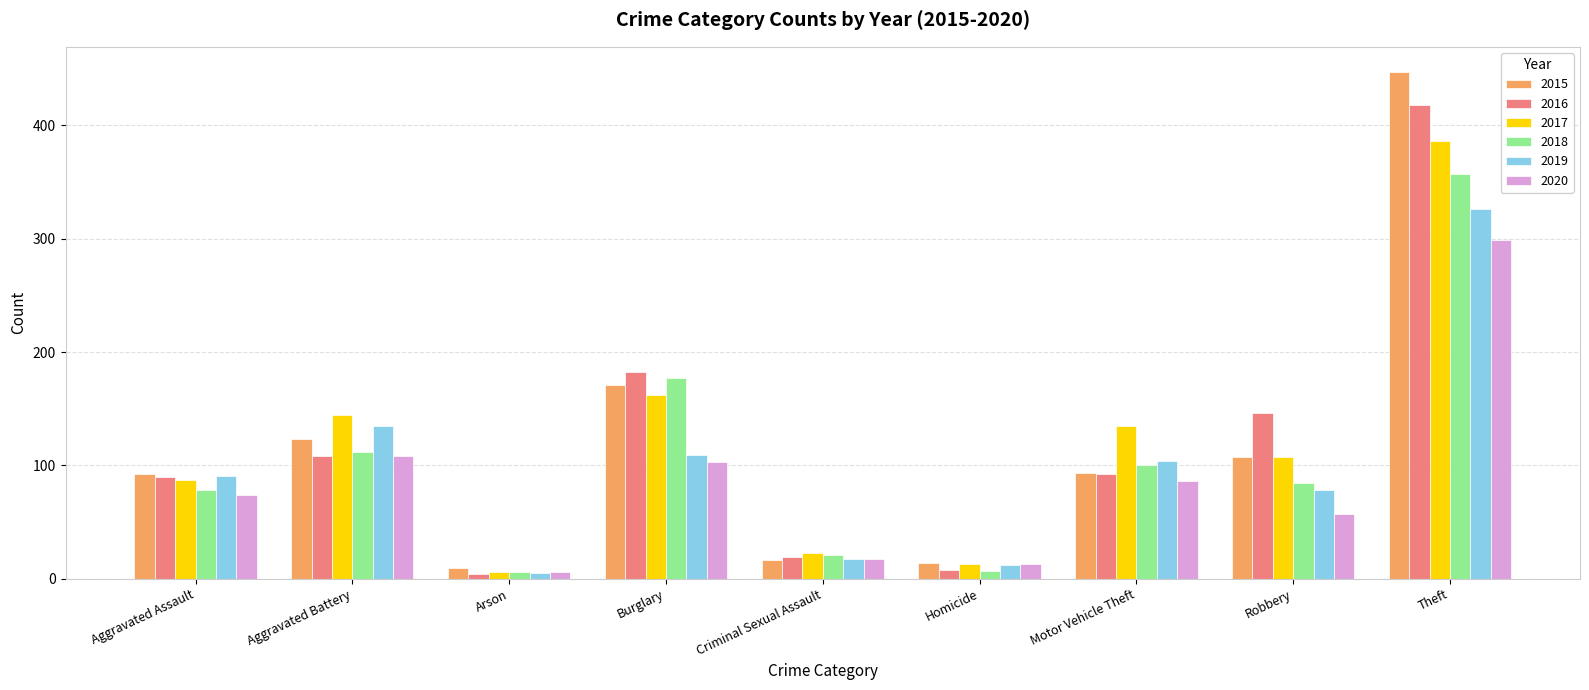

What is the label of the 8th bar from the right?

Aggravated Battery